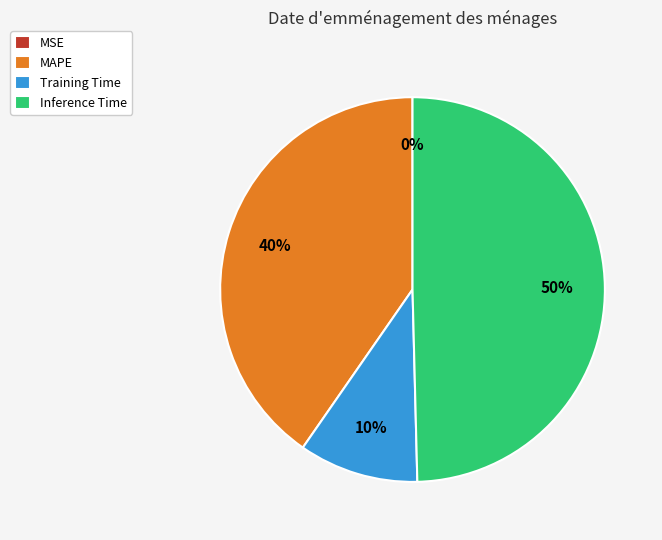

Does MAPE account for over 50% of the chart?

No